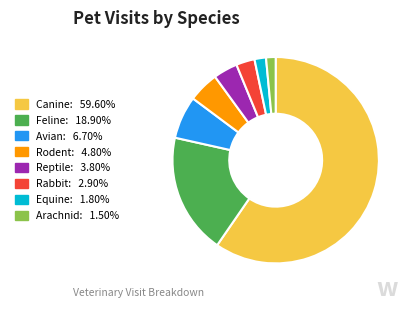

What is the largest slice in the pie chart?

Canine